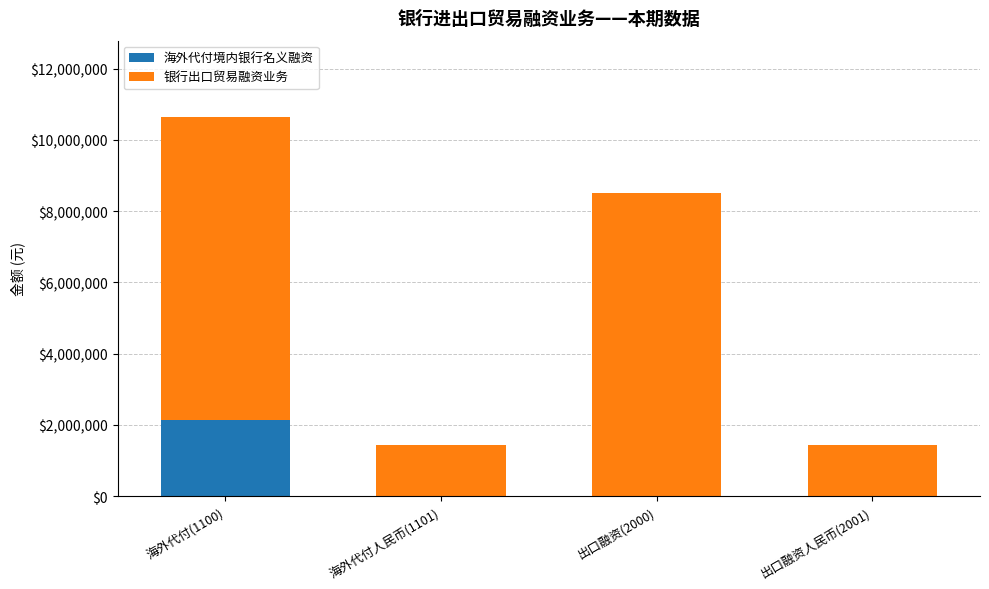

At which category is the sum across all series the highest?

海外代付(1100)